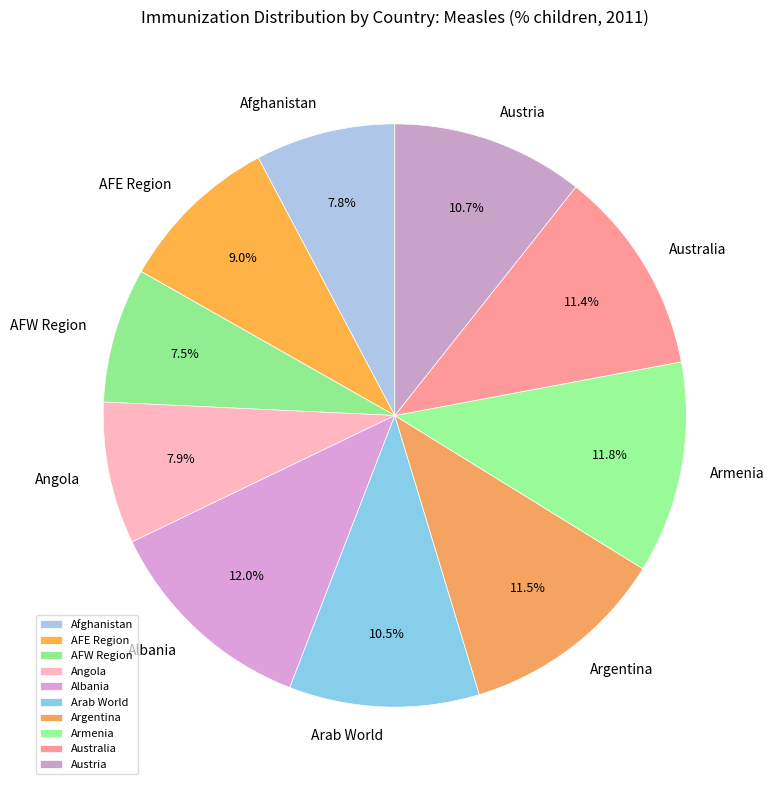

Is there any slice that represents more than half of the pie?

No